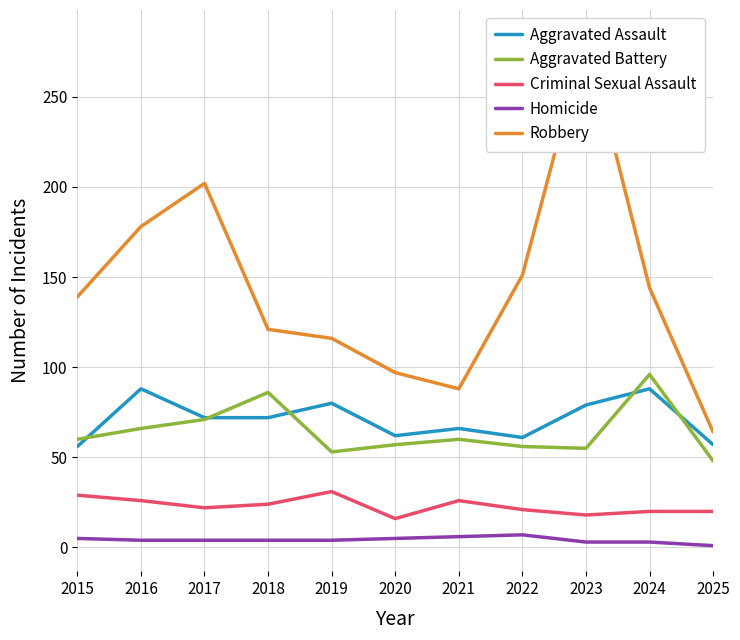

True or false: Aggravated Assault has more than 1 points higher than both neighbors.

True